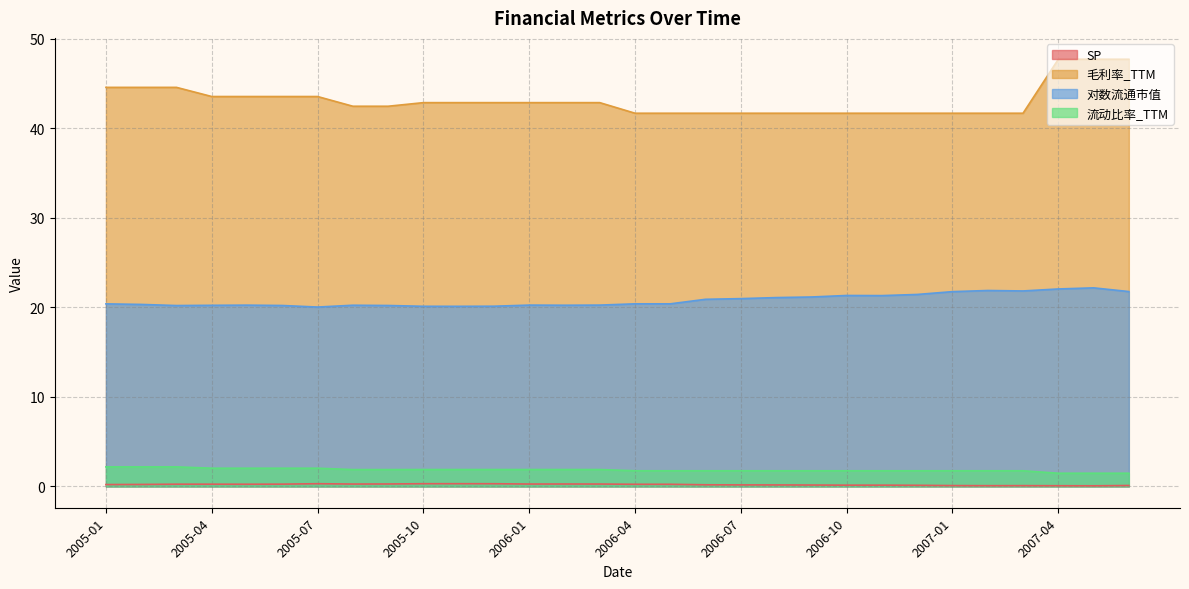

How many series are shown in this chart?

4